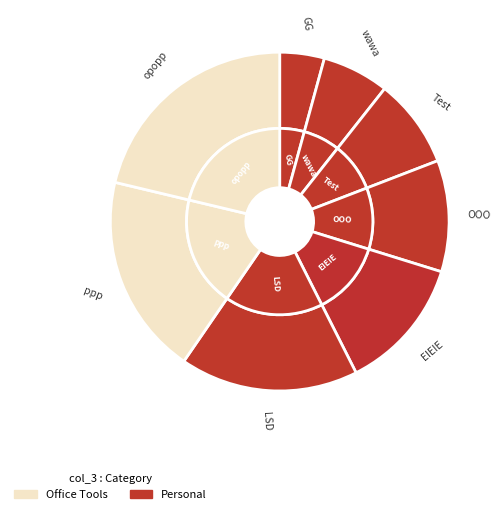

Rank the categories by value from lowest to highest.

GG, wawa, Test, OOO, EIEIE, LSD, ppp, opopp